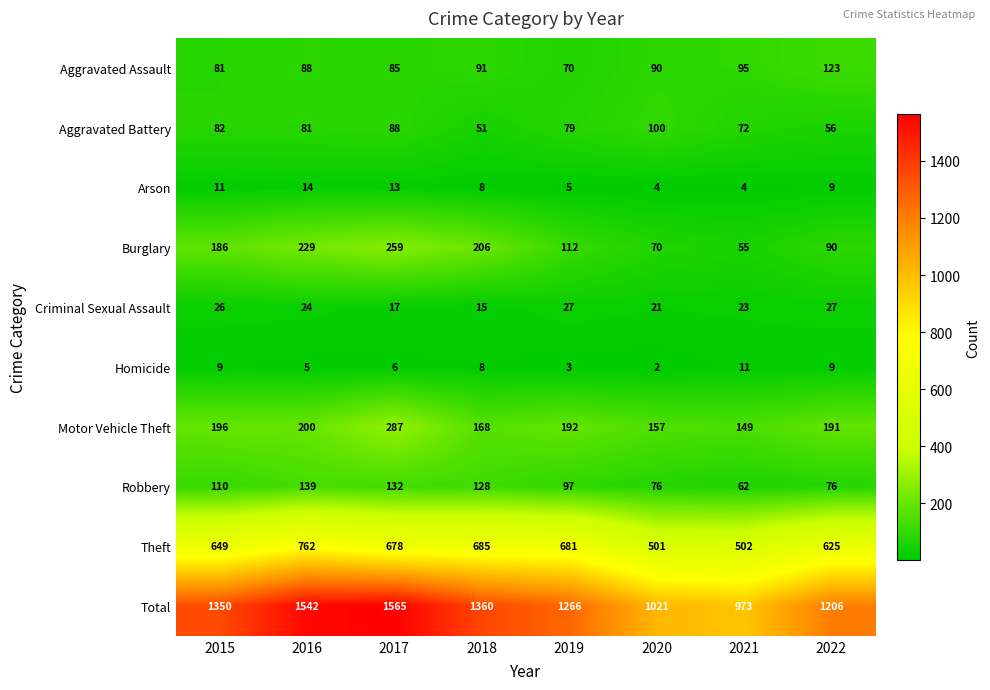

Which category has the highest value across all series?

2017